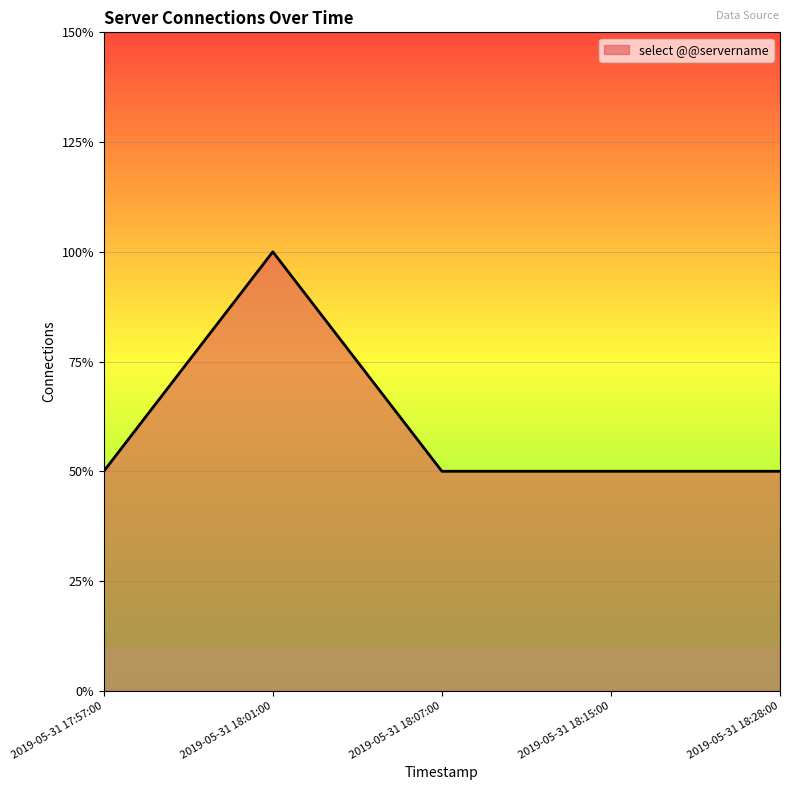

What is the label of the 2nd point from the right?

2019-05-31 18:15:00